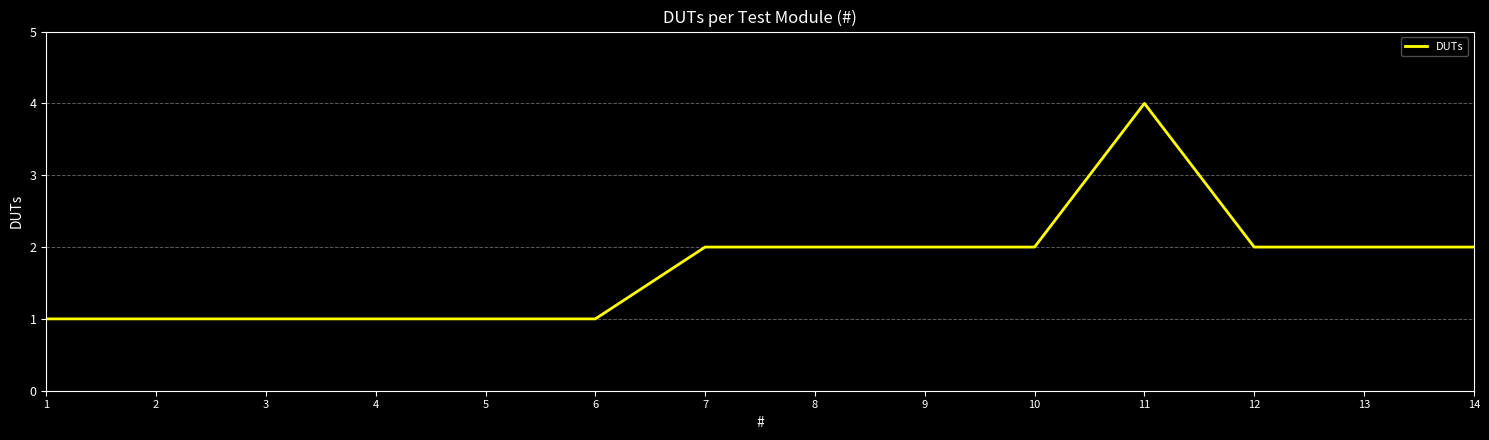

How many lines are shown in the chart?

1